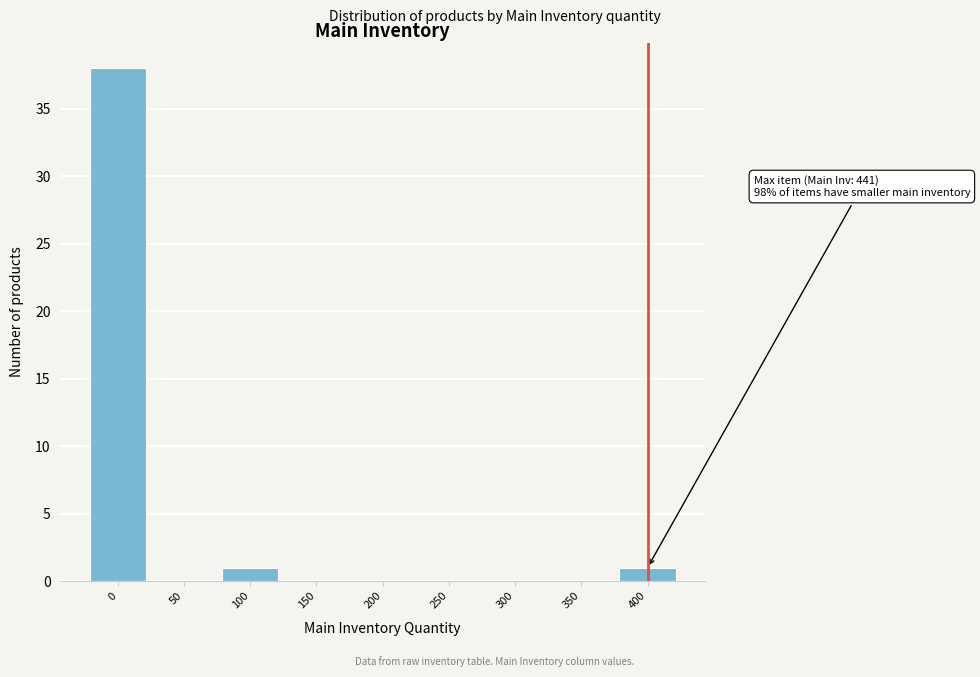

Reading left to right, list all the values displayed in this chart.

0=38	50=0	100=1	150=0	200=0	250=0	300=0	350=0	400=1